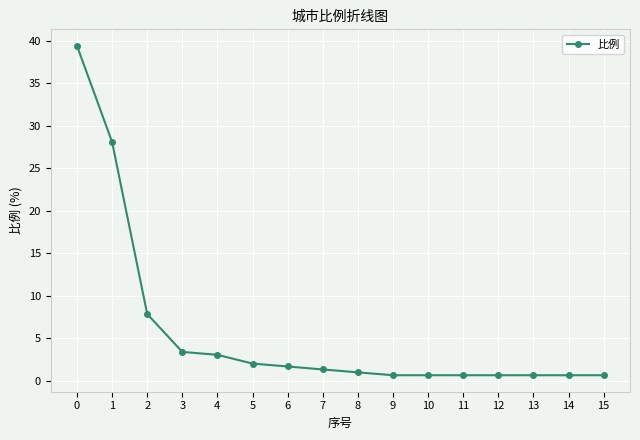

What is the difference between the second highest and second lowest values?

27.4